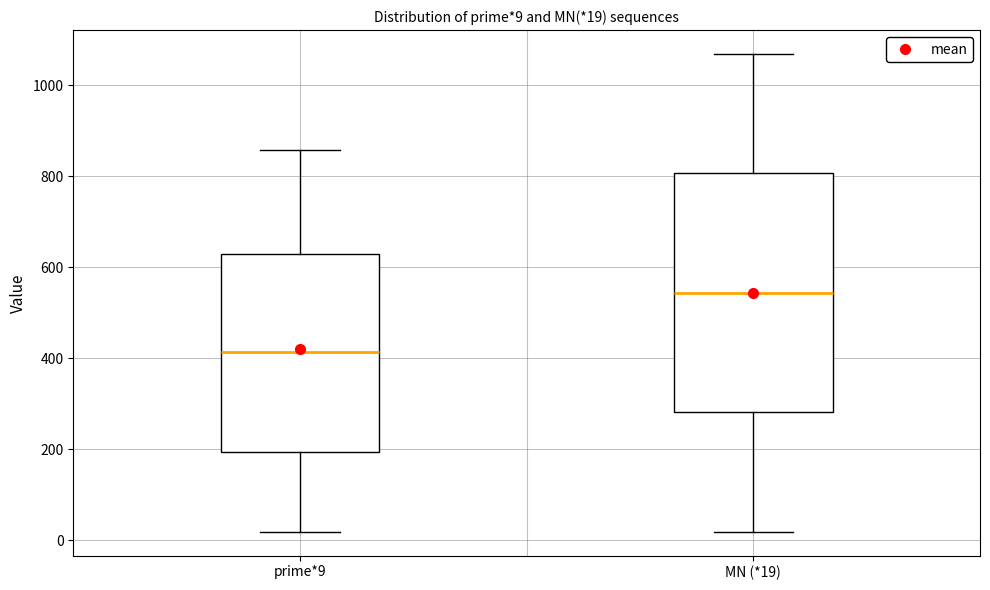

Comparing the boxes themselves (not the whiskers), which one is the tallest?

MN (*19)